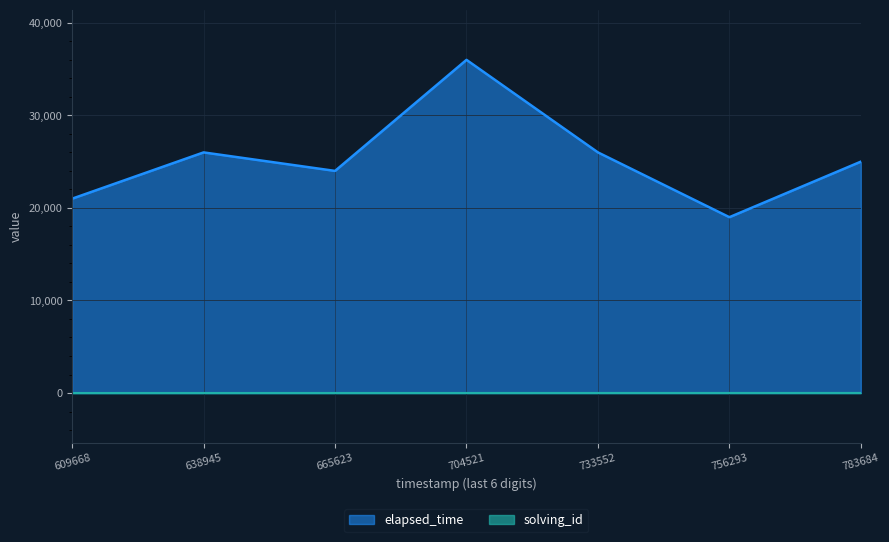

What is the difference between the elapsed_time values at 609668 and 704521?

15000